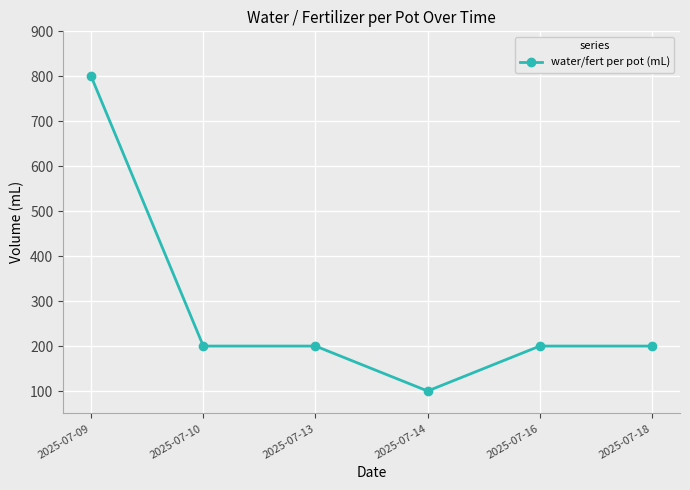

The chart shows a value of 103 at 2025-07-18. True or false?

False